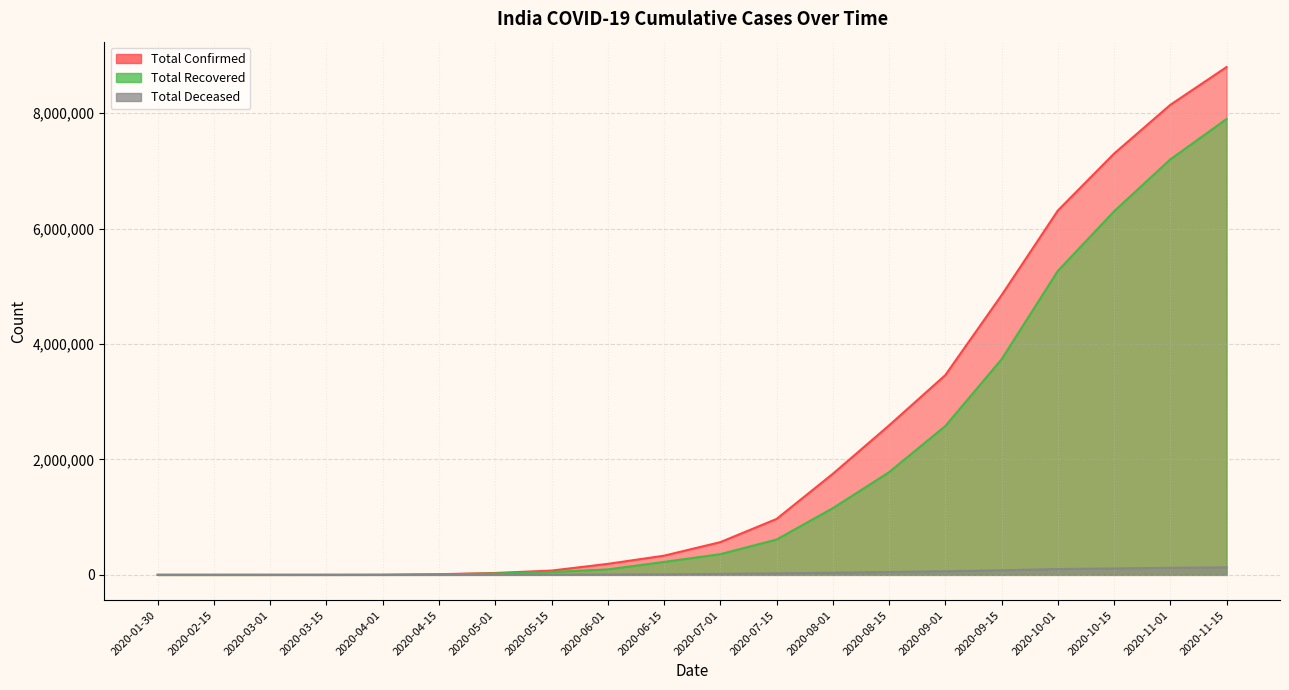

What is the difference between the maximum and minimum values in the Total Recovered series?

7900000